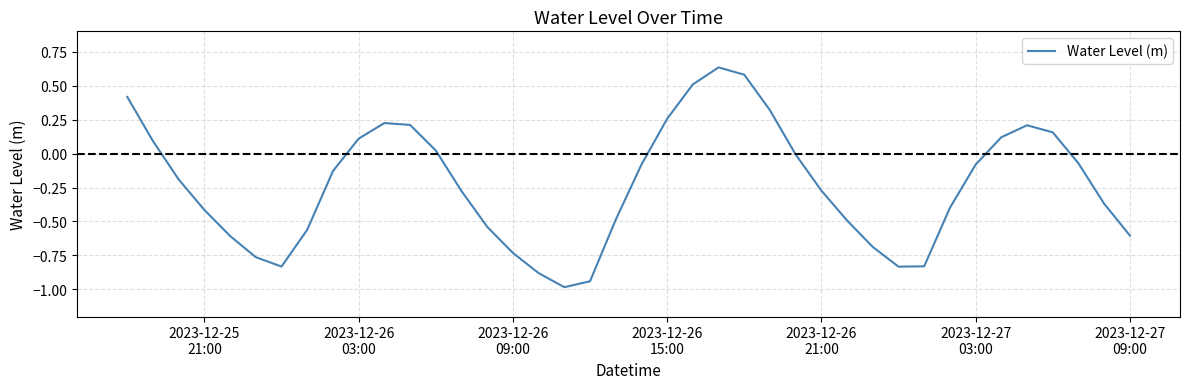

What is the smallest value displayed?

-1.0